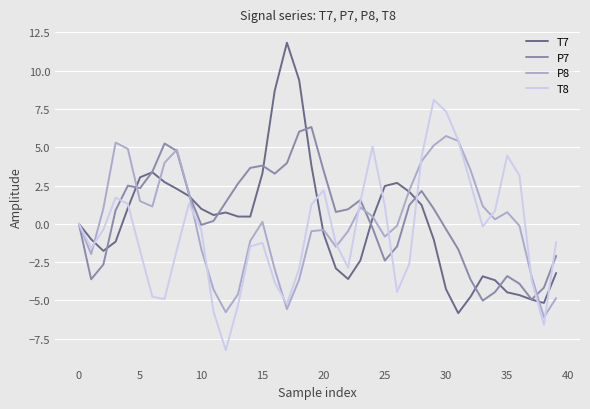

Which series has the largest range (max minus min)?

T7